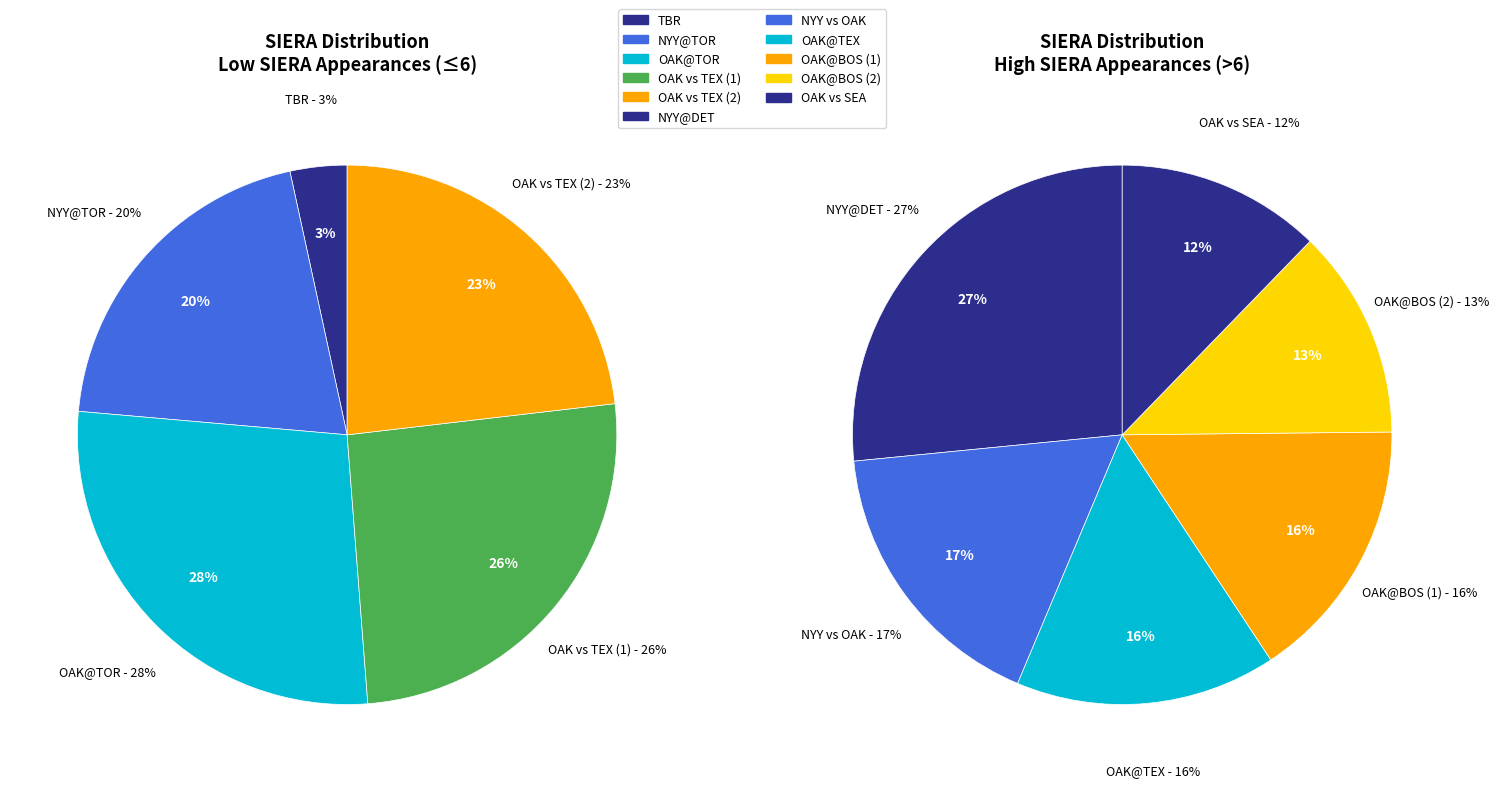

What is the ratio of the value at 8 to the value at 9?

1.1